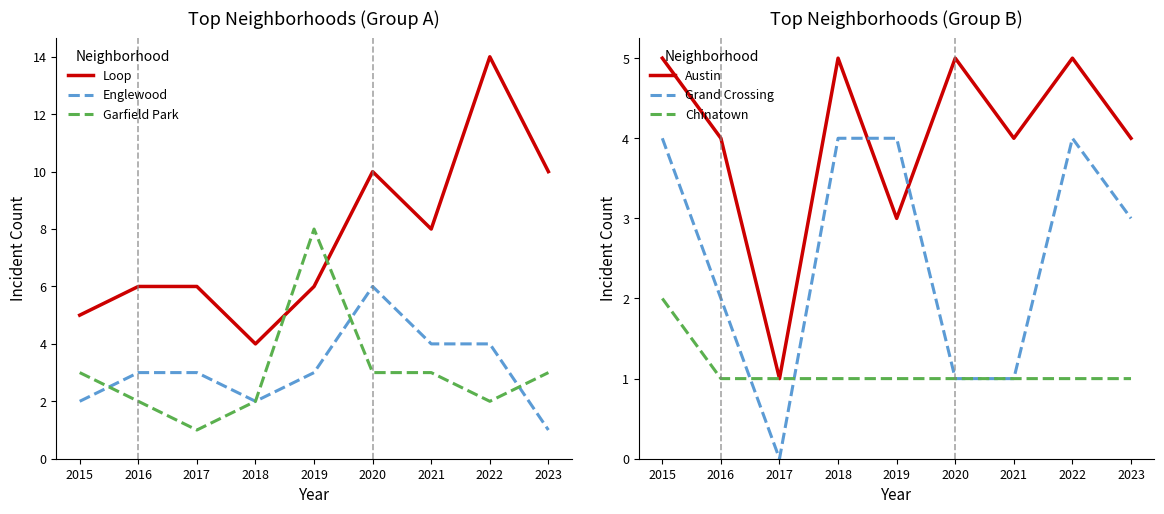

At which category does the chart reach its minimum across all series?

2017